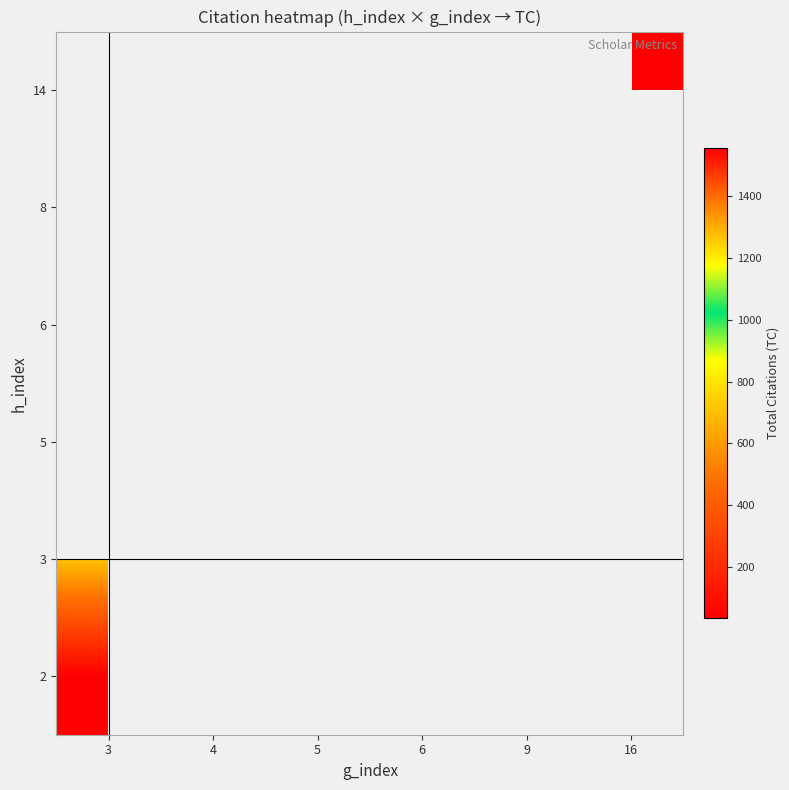

List the series in order of their overall mean, highest first.

2, 3, 5, 6, 8, 14